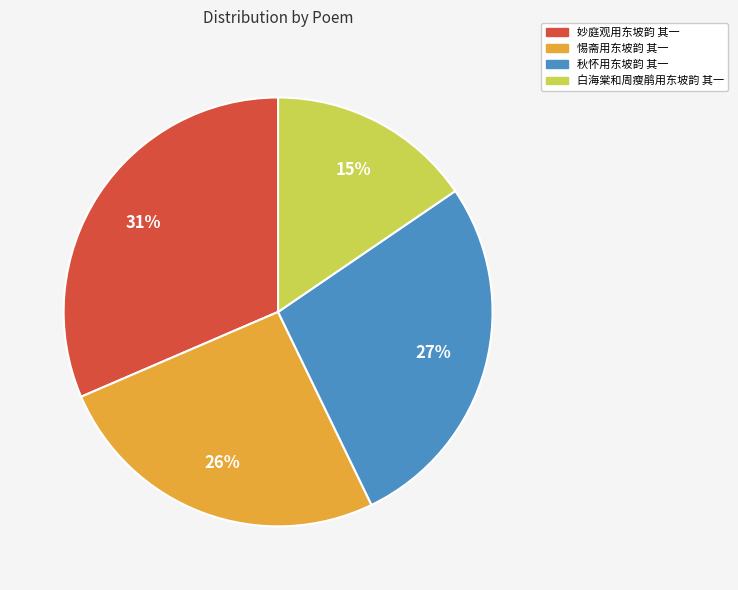

Which slice is the smallest?

白海棠和周瘦鹃用东坡韵 其一